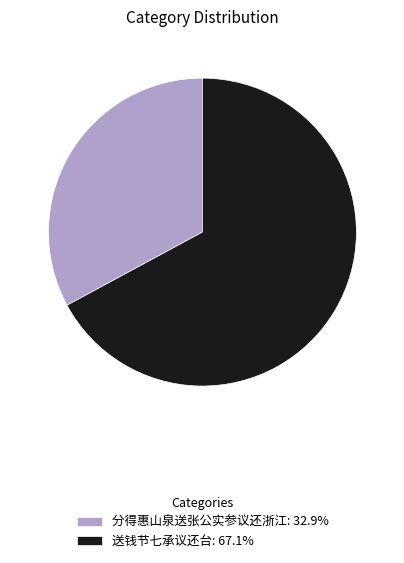

Rank the categories by value from highest to lowest.

送钱节七承议还台, 分得惠山泉送张公实参议还浙江